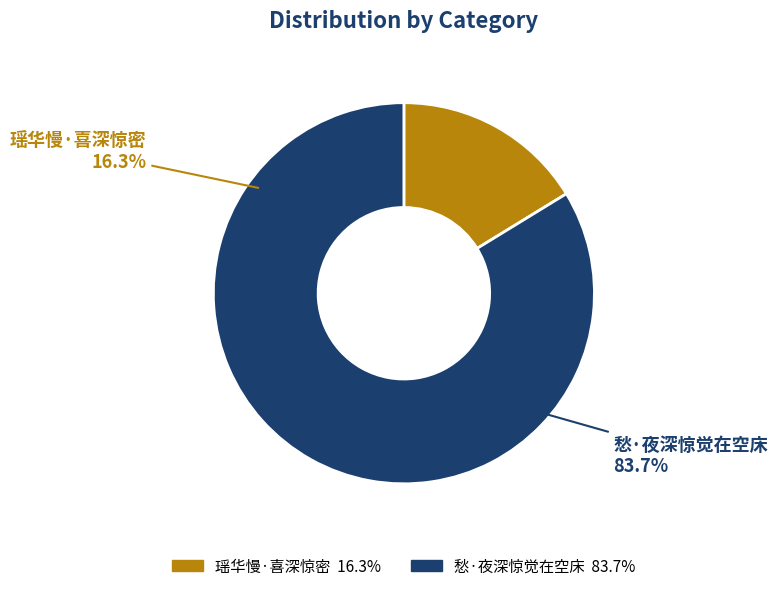

Rank the categories by value from highest to lowest.

愁·夜深惊觉在空床, 瑶华慢·喜深惊密